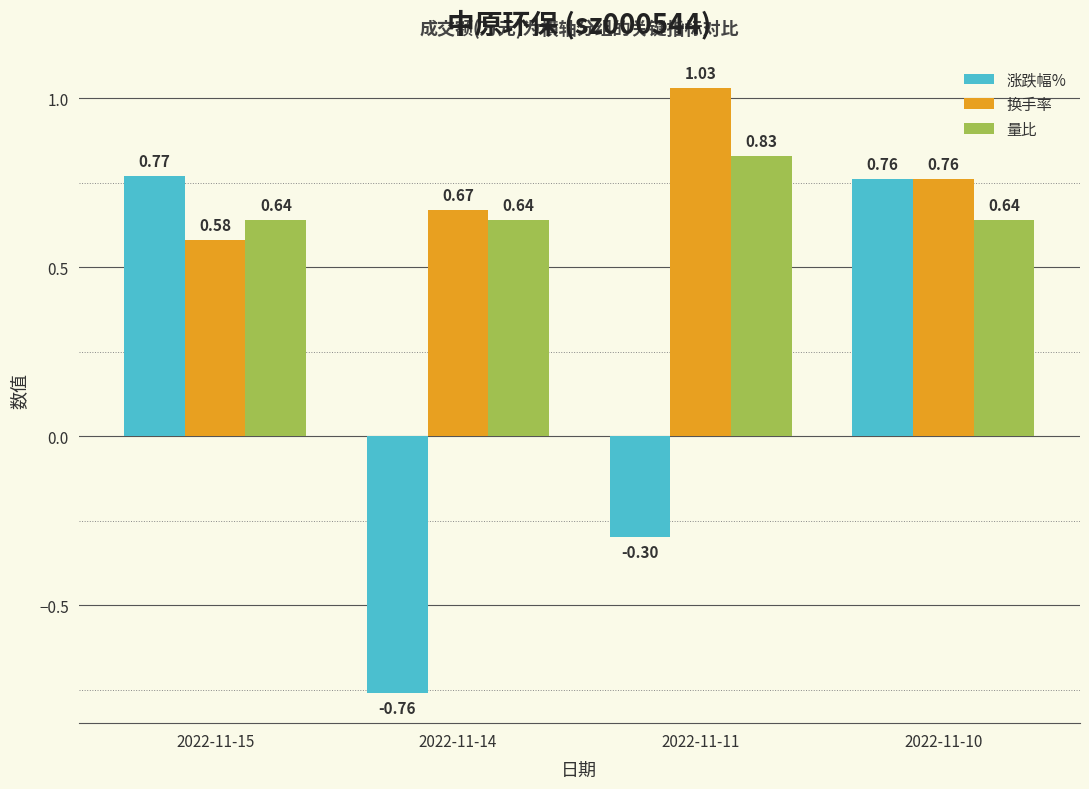

Between 2022-11-15 and 2022-11-11, which series saw the biggest shift?

涨跌幅%